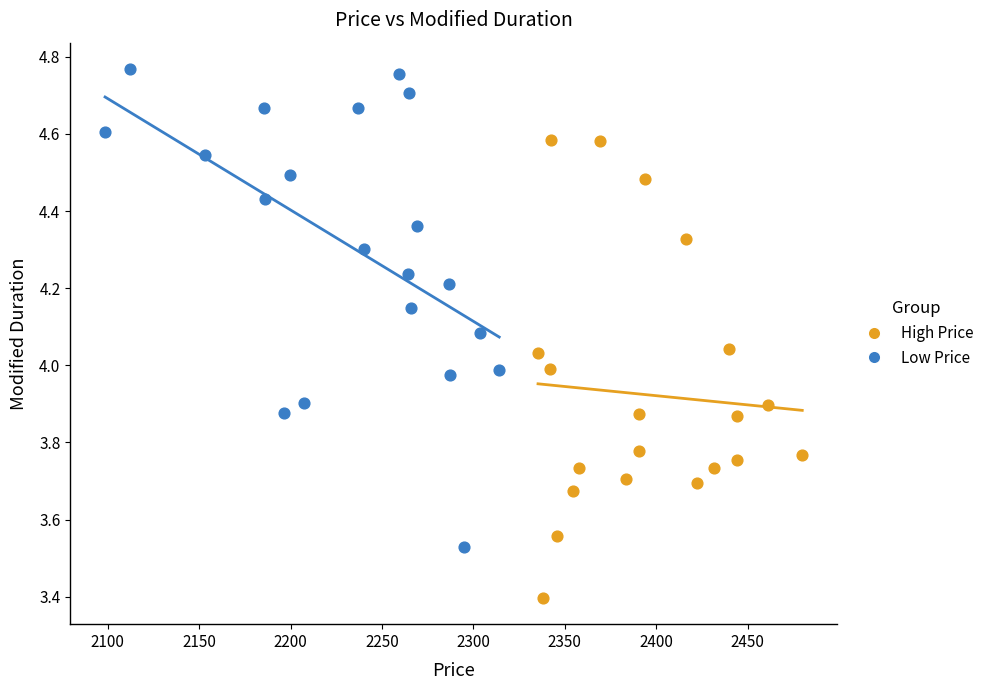

Which series reaches the minimum Y coordinate?

High Price